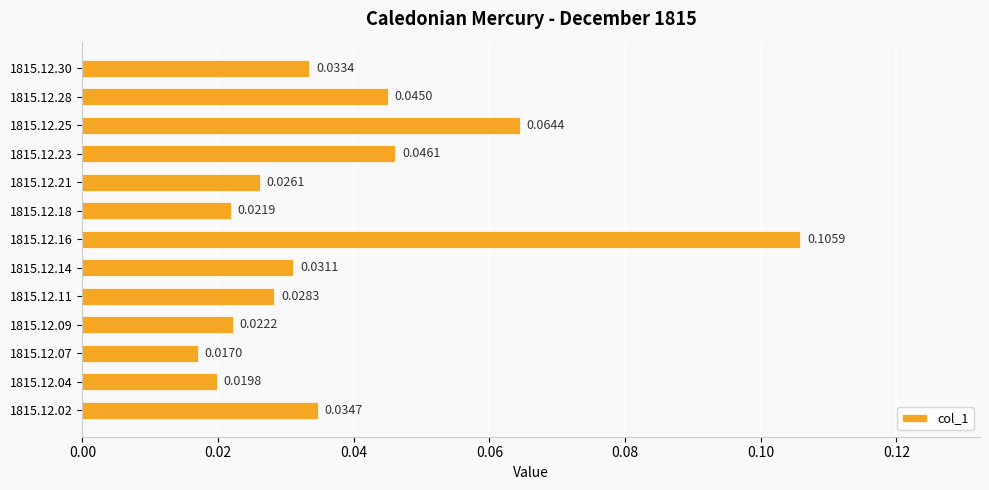

Rank the categories by value from highest to lowest.

1815.12.16, 1815.12.25, 1815.12.23, 1815.12.28, 1815.12.02, 1815.12.30, 1815.12.14, 1815.12.11, 1815.12.21, 1815.12.09, 1815.12.18, 1815.12.04, 1815.12.07